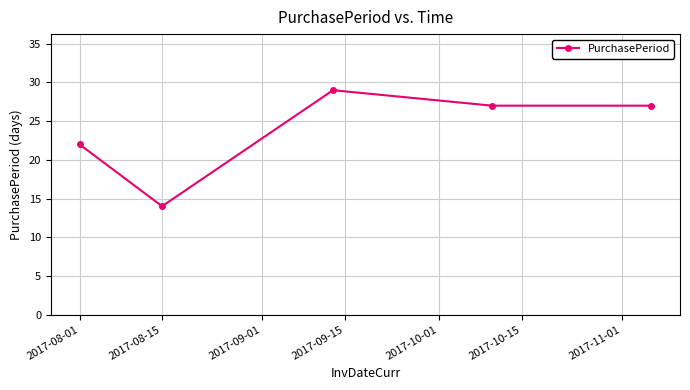

What is the value of the 4th point from the left?

27